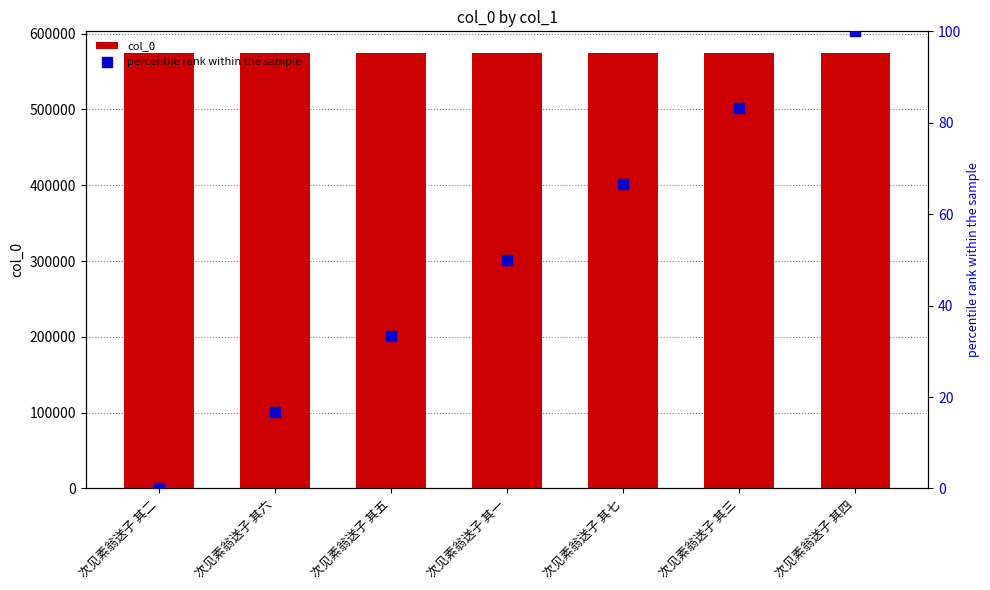

Which series has the widest spread of Y values?

percentile rank within the sample